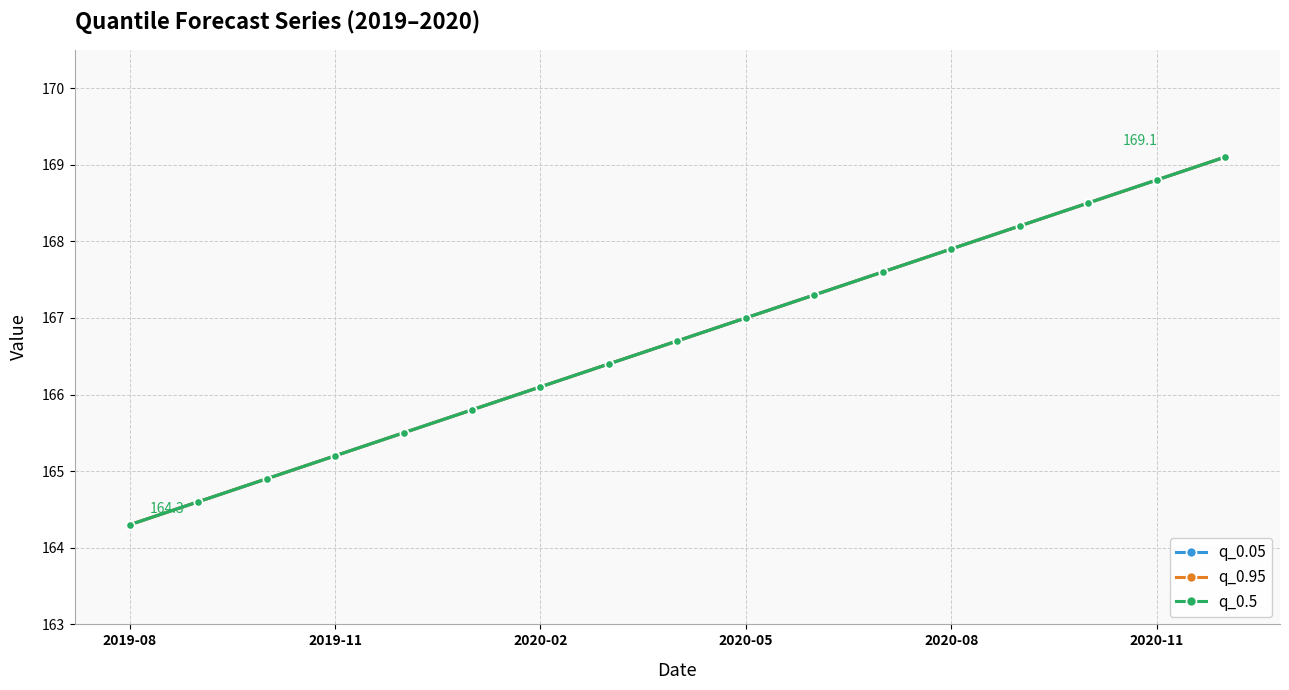

Reading left to right, what are all the values shown in this chart?

q_0.05: 164.3	164.6	164.9	165.2	165.5	165.8	166.1	166.4	166.7	167.0	167.3	167.6	167.9	168.2	168.5	168.8	169.1
q_0.95: 164.3	164.6	164.9	165.2	165.5	165.8	166.1	166.4	166.7	167.0	167.3	167.6	167.9	168.2	168.5	168.8	169.1
q_0.5: 164.3	164.6	164.9	165.2	165.5	165.8	166.1	166.4	166.7	167.0	167.3	167.6	167.9	168.2	168.5	168.8	169.1